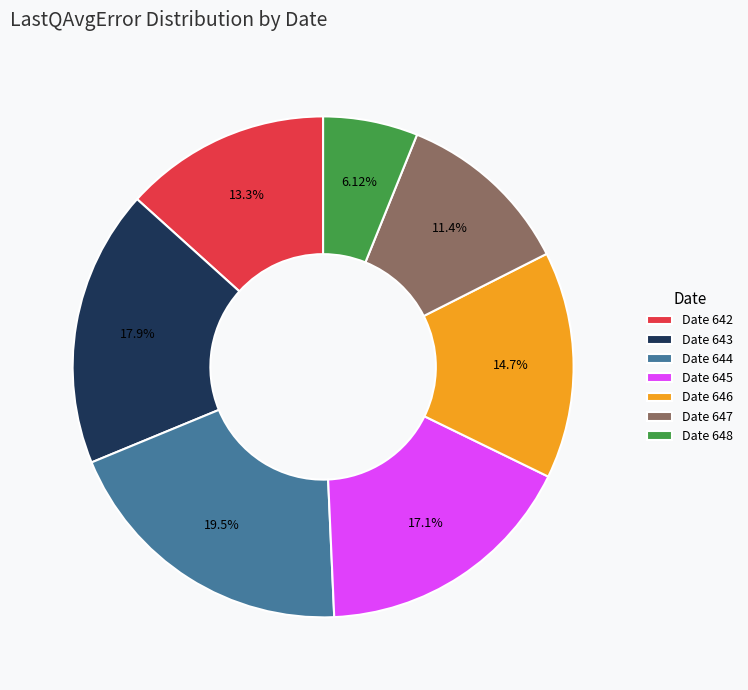

Approximately how many times larger is the value at Date 644 compared to Date 647?

1.7